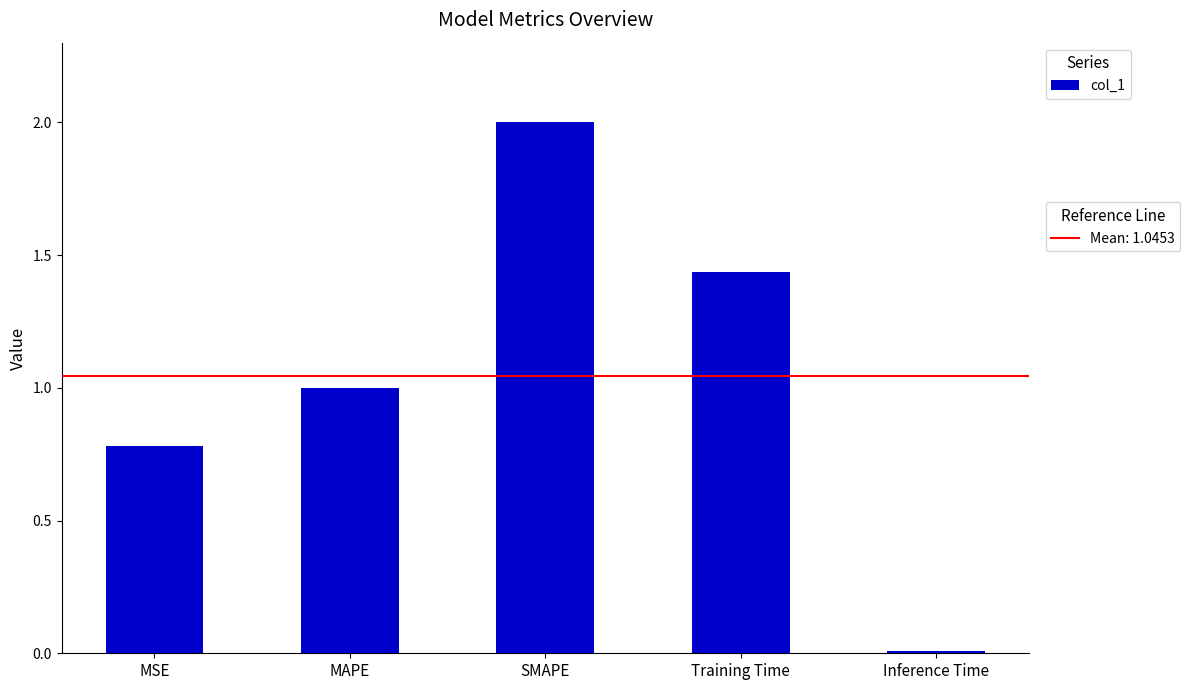

What is the change in value from MAPE to Inference Time?

-1.0